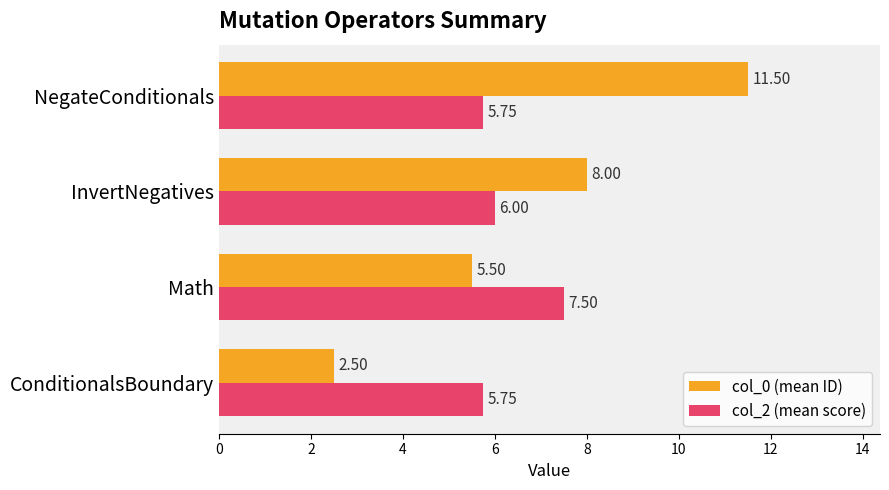

List the labels in order of col_0 (mean ID) value, largest first.

NegateConditionals, InvertNegatives, Math, ConditionalsBoundary